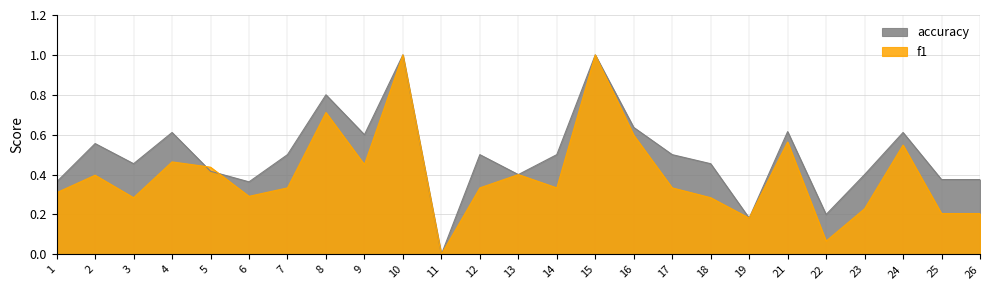

How many lines are shown in the chart?

2